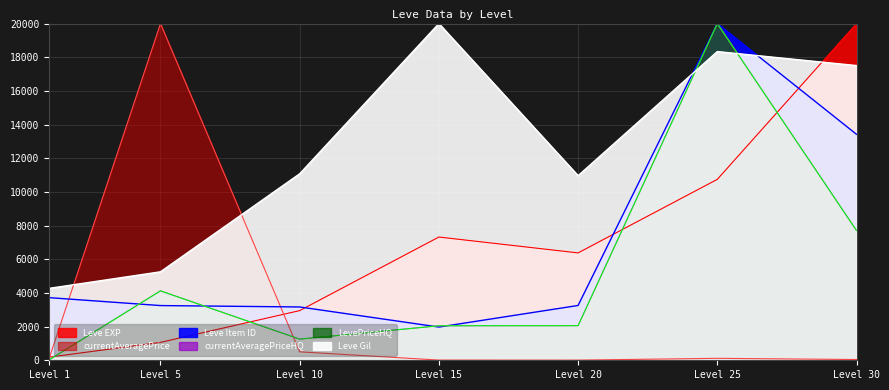

What is the minimum value shown in the chart?

9.0